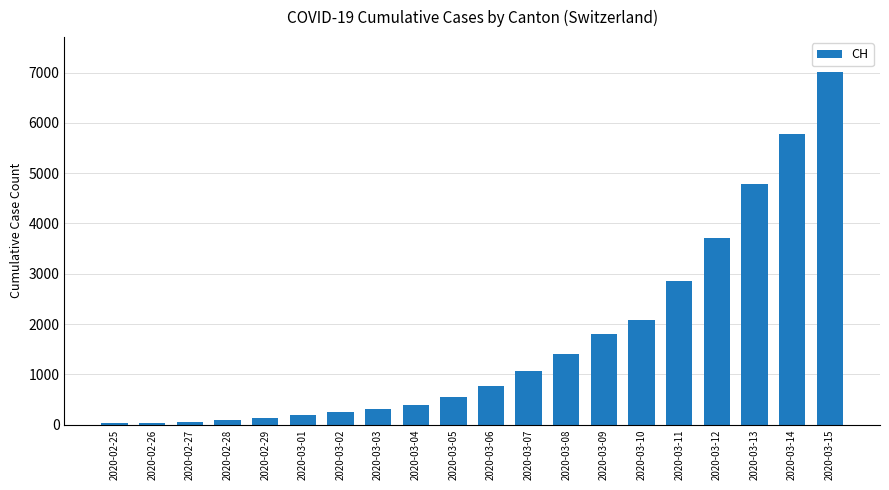

What position from the left is 2020-02-27?

3